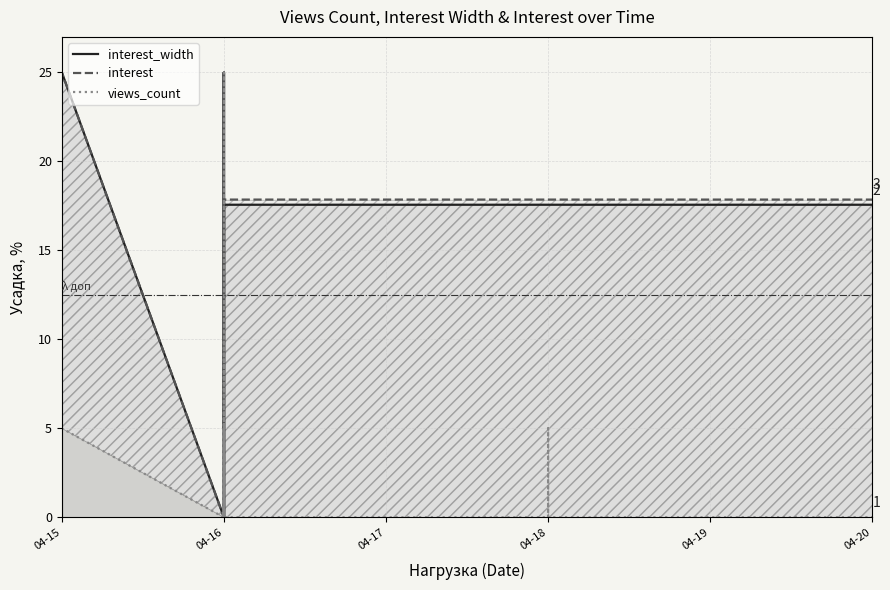

What is the label of the 21st point from the left?

20